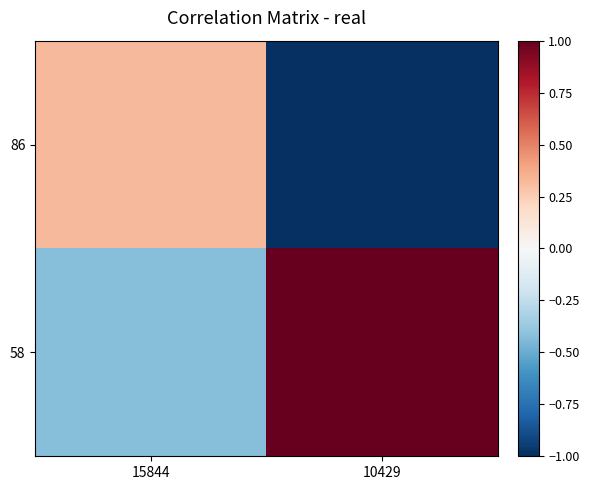

Reading left to right, extract all data points from this chart.

86: 15844=0.3	10429=-1.0
58: 15844=-0.4	10429=1.0